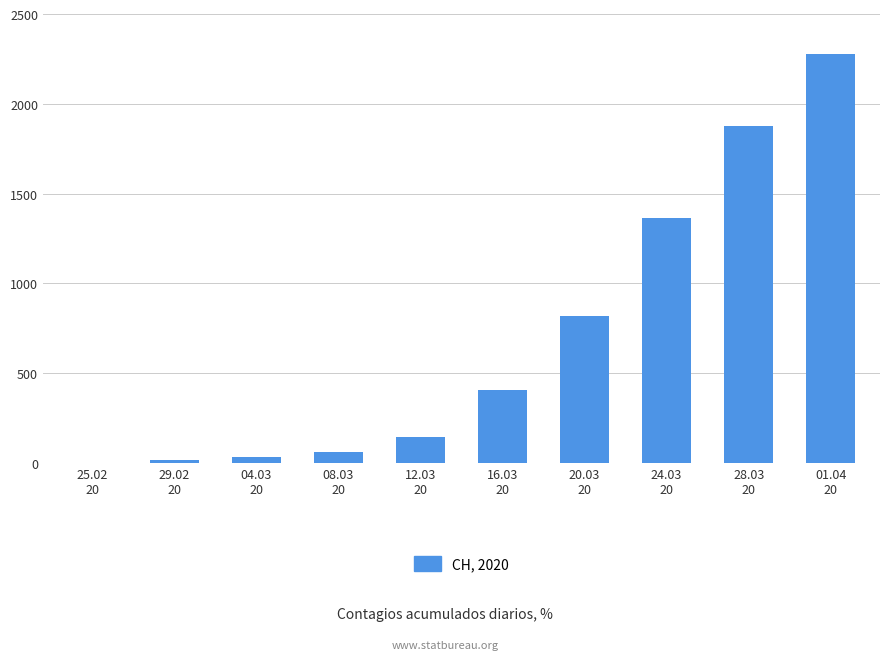

Which label corresponds to the largest value in the chart?

01.04
20